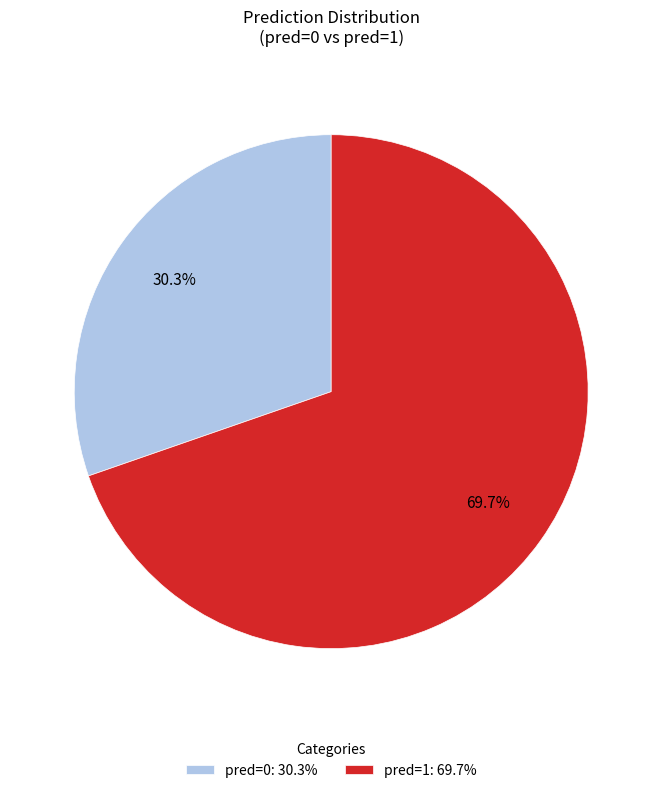

Rank the categories by value from highest to lowest.

pred=1: 69.7%, pred=0: 30.3%